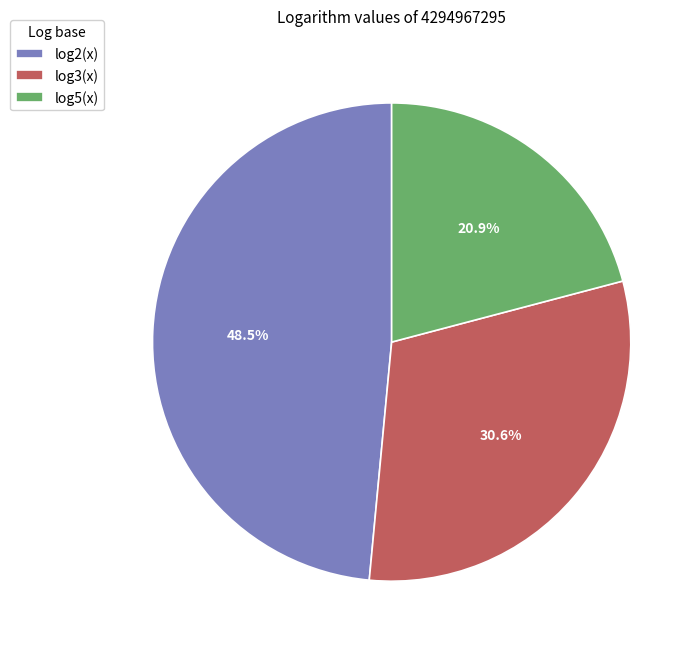

What percentage is the log5(x) slice, to the nearest percent?

21%